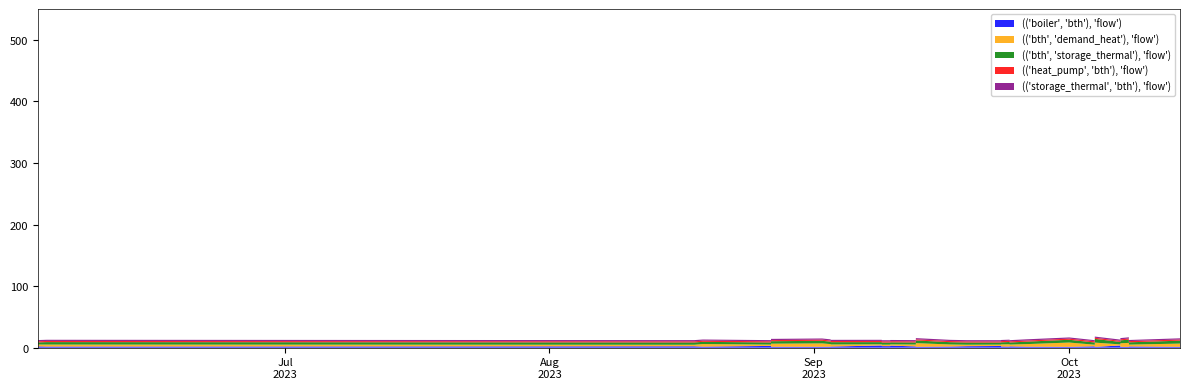

Reading right to left, list all the values displayed in this chart.

(('boiler', 'bth'), 'flow'): 2.5	2.8	1.4	1.9	1.3	1.4	3.6	1.2	2.2	1.3	1.6	2.1	1.7	1.9	2.8	2.4	1.8	1.4	1.6	2.0	3.4	2.1	1.9	2.5	2.5	1.7	2.1	3.6	1.8	1.6	1.4	1.5	2.5	2.8	2.9	1.7	2.2	1.8	2.1	1.3
(('bth', 'demand_heat'), 'flow'): 2.4	2.2	5.2	3.0	6.5	5.8	1.7	7.0	2.6	7.0	4.2	2.9	3.8	3.4	2.2	2.4	3.4	6.0	4.3	3.1	1.9	3.0	3.4	2.4	2.3	3.8	3.0	1.8	3.4	4.2	5.5	5.0	2.4	2.2	2.1	4.2	2.5	3.2	3.0	7.5
(('bth', 'storage_thermal'), 'flow'): 3.4	3.4	4.8	3.8	5.2	4.8	4.0	6.0	3.6	4.5	4.0	3.4	3.8	3.4	3.4	3.6	3.8	4.3	3.8	3.4	3.4	3.5	3.4	3.4	3.5	3.8	3.3	3.6	3.8	4.0	4.2	4.0	3.4	3.4	3.5	3.6	3.8	4.0	3.5	5.0
(('heat_pump', 'bth'), 'flow'): 1.8	1.8	1.9	2.0	1.9	1.8	1.8	1.9	2.0	1.9	1.8	1.9	2.0	1.9	1.8	1.9	1.9	1.9	1.7	1.8	1.9	1.9	2.0	1.9	2.0	2.0	1.9	1.9	1.9	1.8	2.0	1.8	2.0	1.9	1.9	1.9	1.9	1.9	1.9	1.9
(('storage_thermal', 'bth'), 'flow'): 1.9	2.0	1.9	1.8	1.9	1.9	2.0	1.9	1.8	1.9	2.0	1.9	1.8	1.9	2.0	1.9	1.9	1.9	2.1	2.0	2.0	1.9	1.8	1.9	1.8	1.8	1.9	1.9	1.9	1.9	1.8	2.0	1.7	1.9	1.9	1.9	1.9	1.9	1.9	1.9